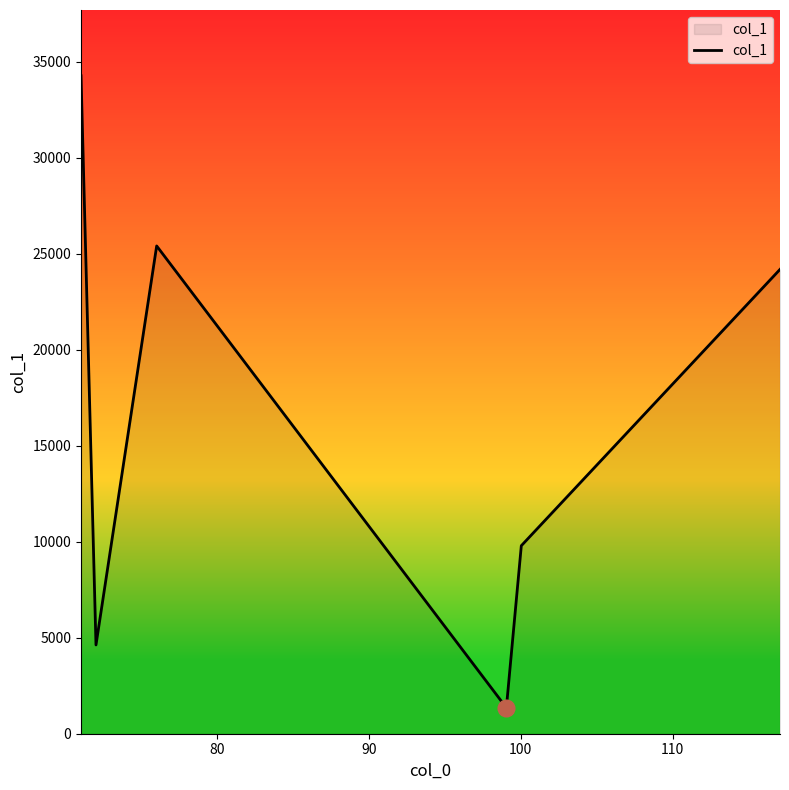

How many interior local peaks (higher than both neighbors) does the data have?

1